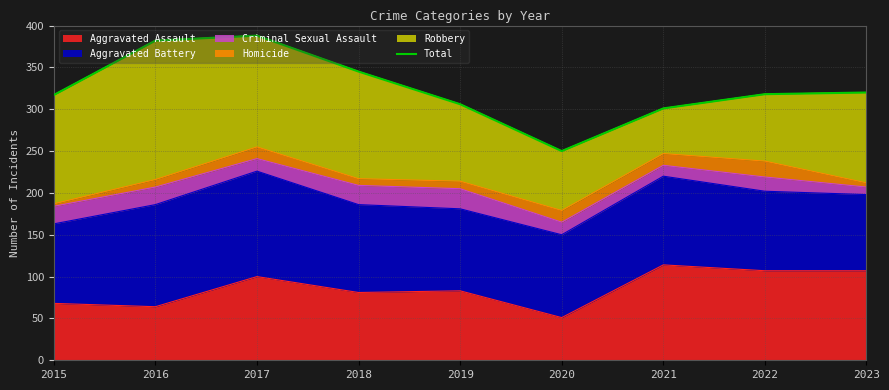

True or false: the data has more than 1 interior local peaks.

False